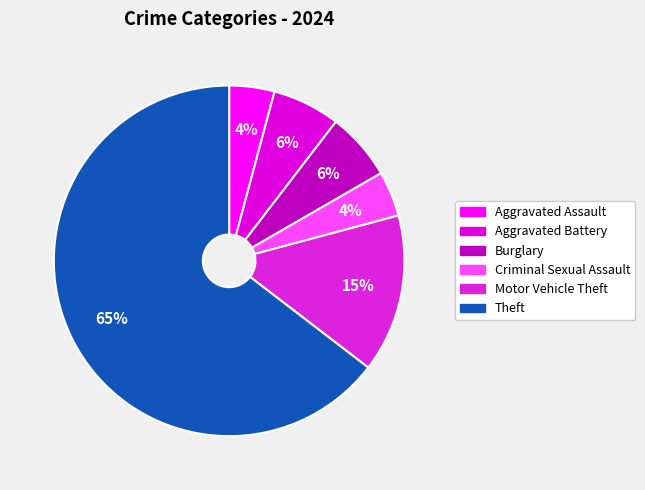

How many segments does this pie chart have?

6